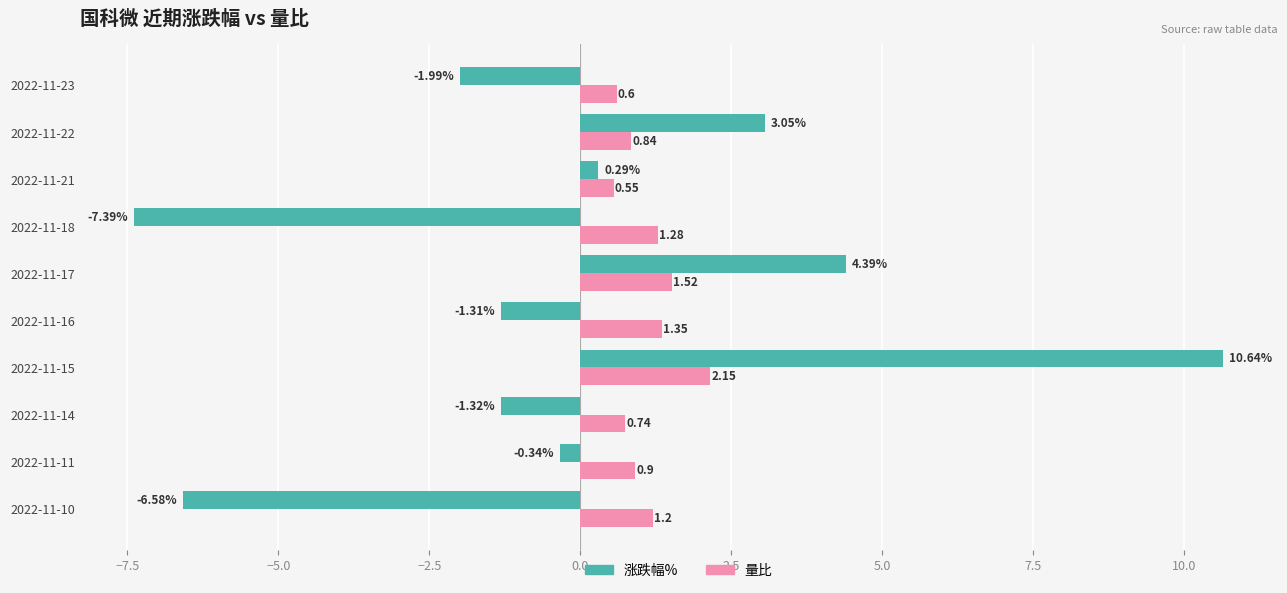

What is the difference between the second highest and minimum values in the 涨跌幅% series?

11.8